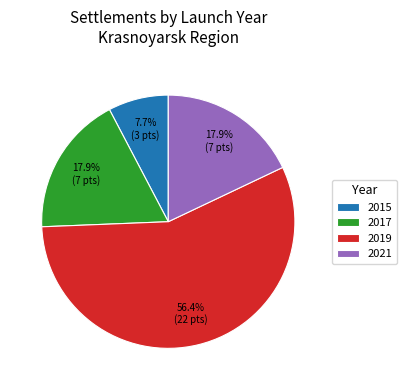

Which category has the biggest portion of the pie?

2019